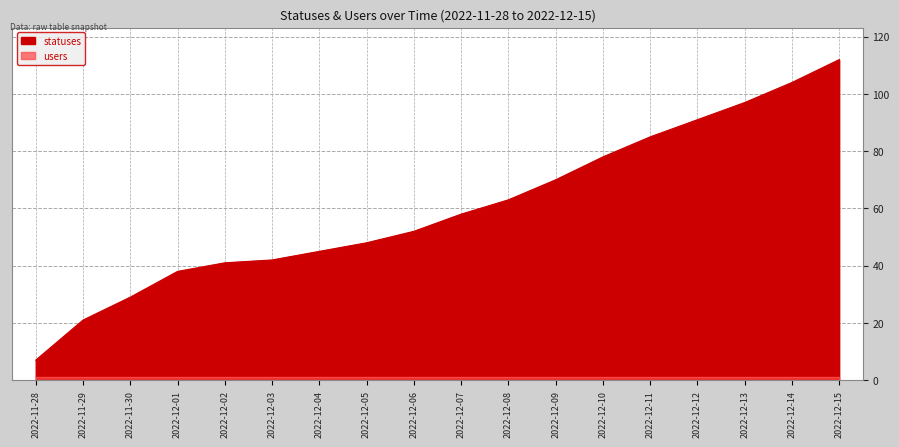

At which category does the chart reach its peak across all series?

2022-12-15